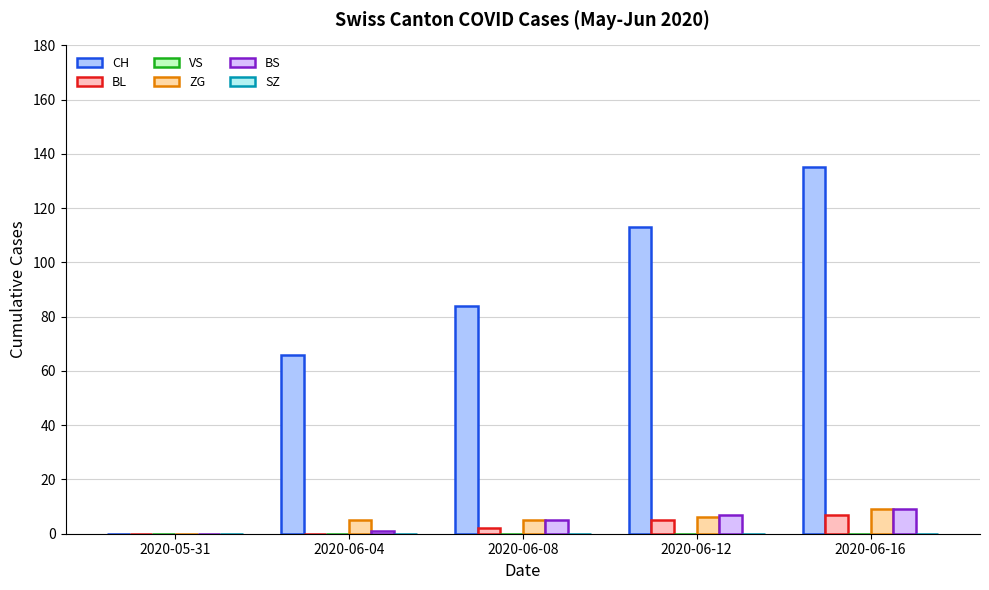

How many groups of bars are there?

5